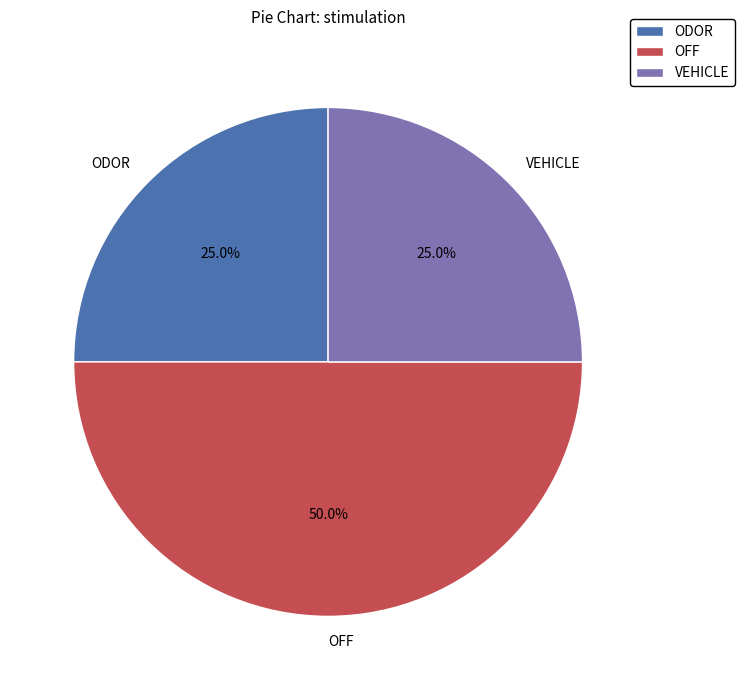

Is it true that VEHICLE is 37% of the pie?

False